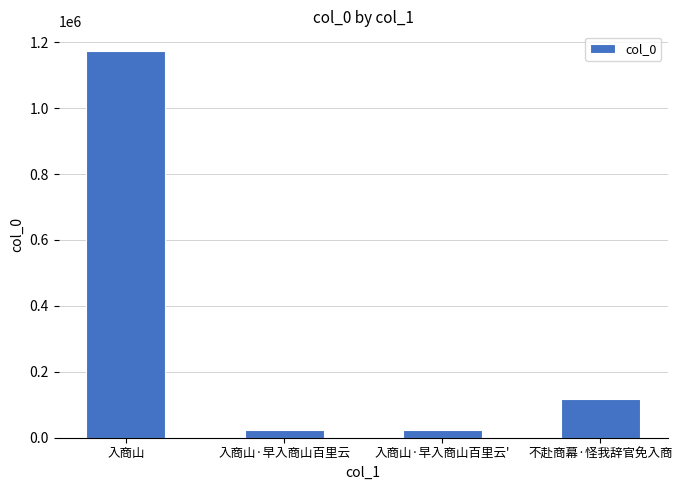

Which category has the highest value across all series?

入商山